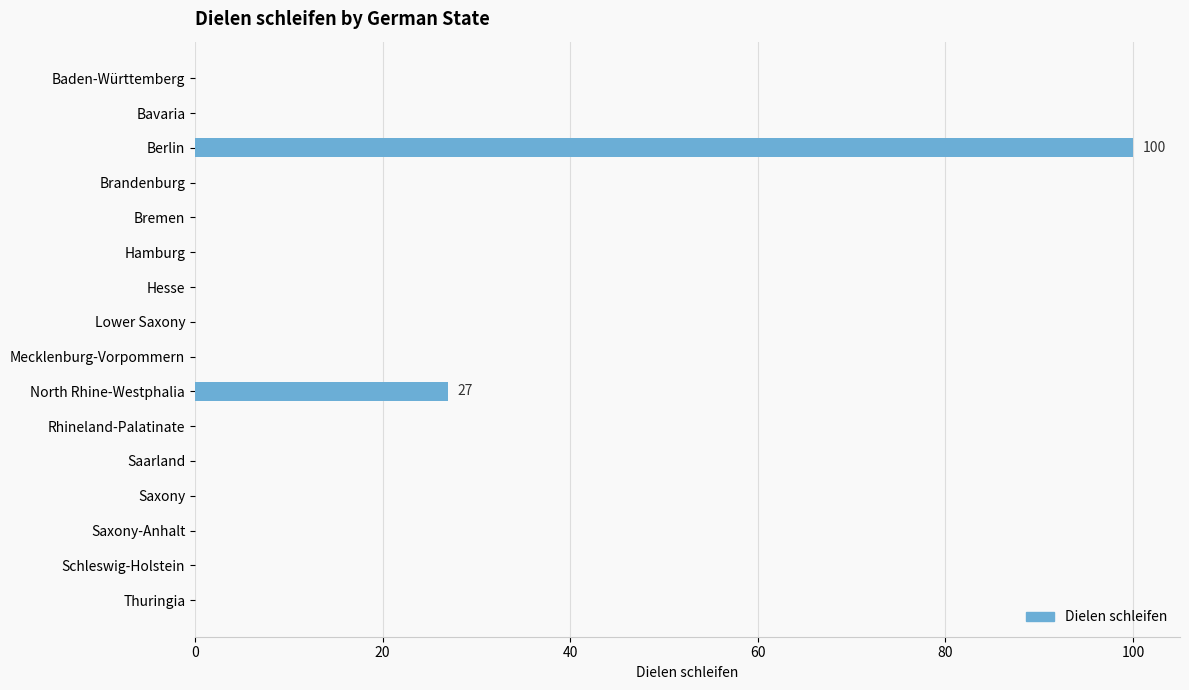

What is the sum of all values?

127